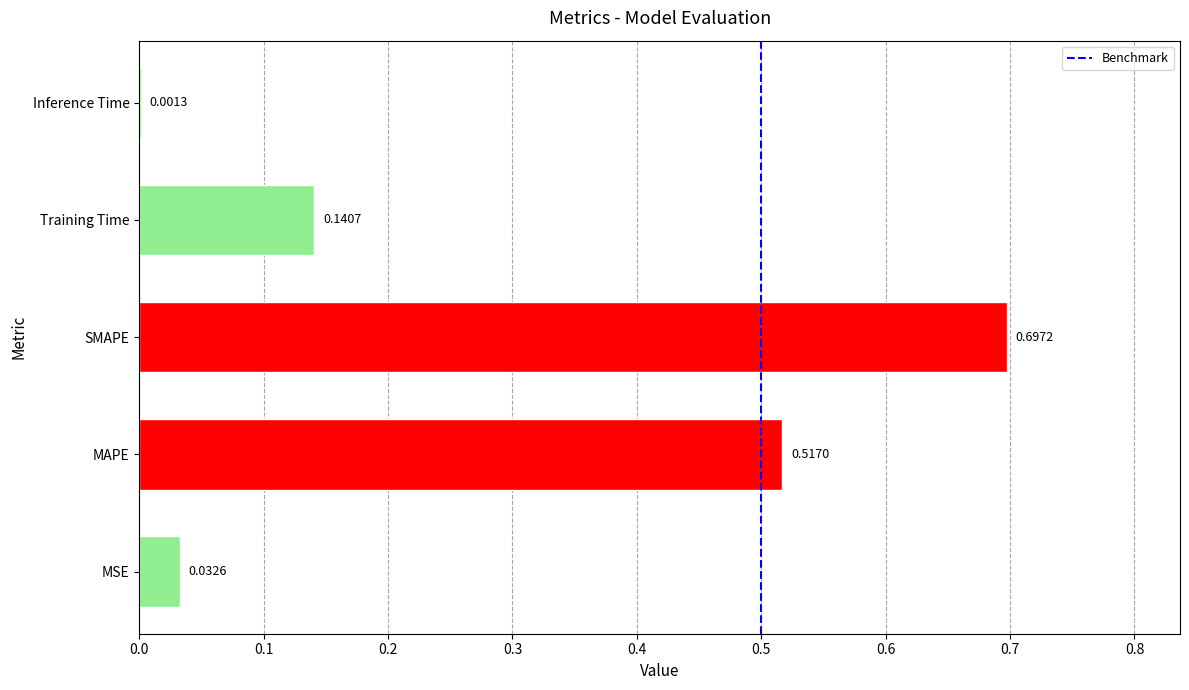

Between SMAPE and MSE, which is larger?

SMAPE